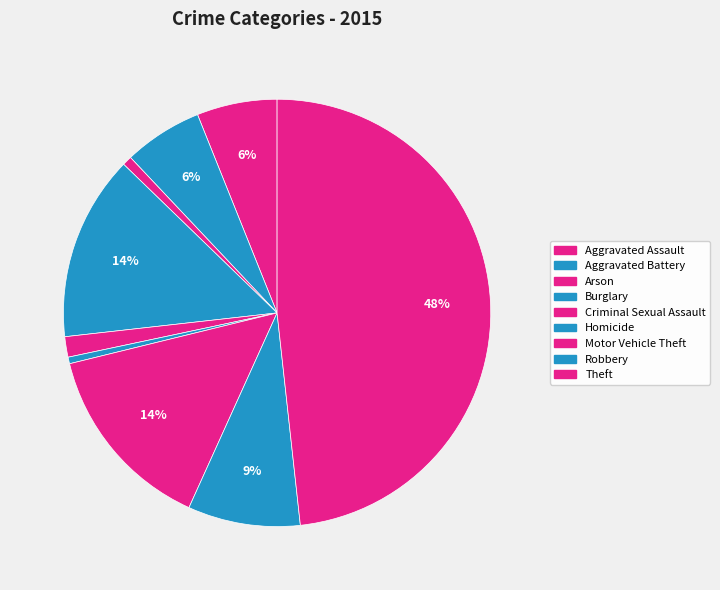

What is the ratio of the value at Aggravated Battery to the value at Homicide?

12.0